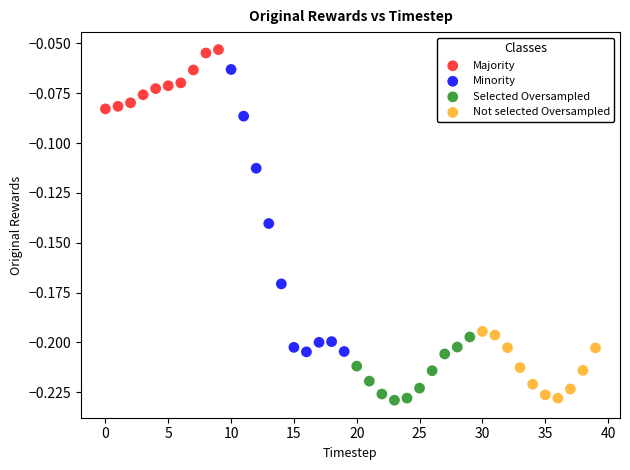

Which series reaches the maximum Y coordinate?

Majority